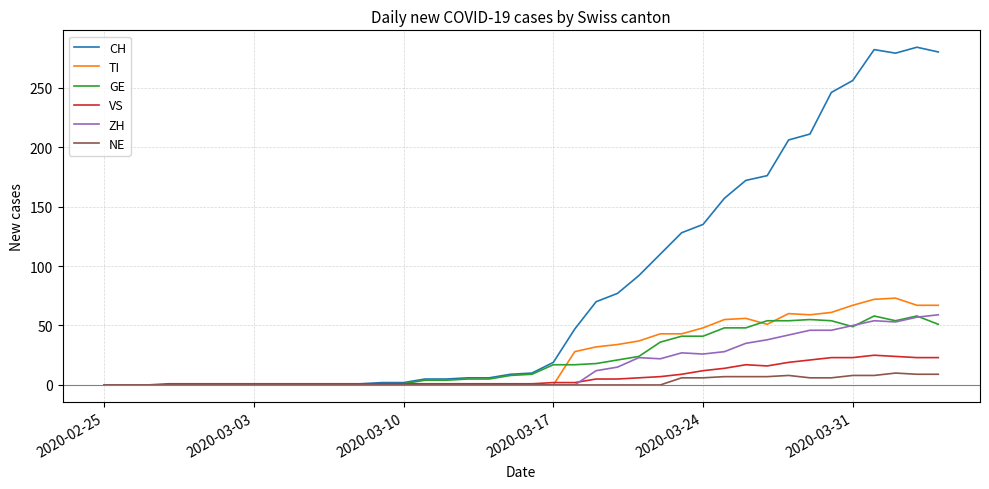

Does the chart have visible grid lines?

Yes